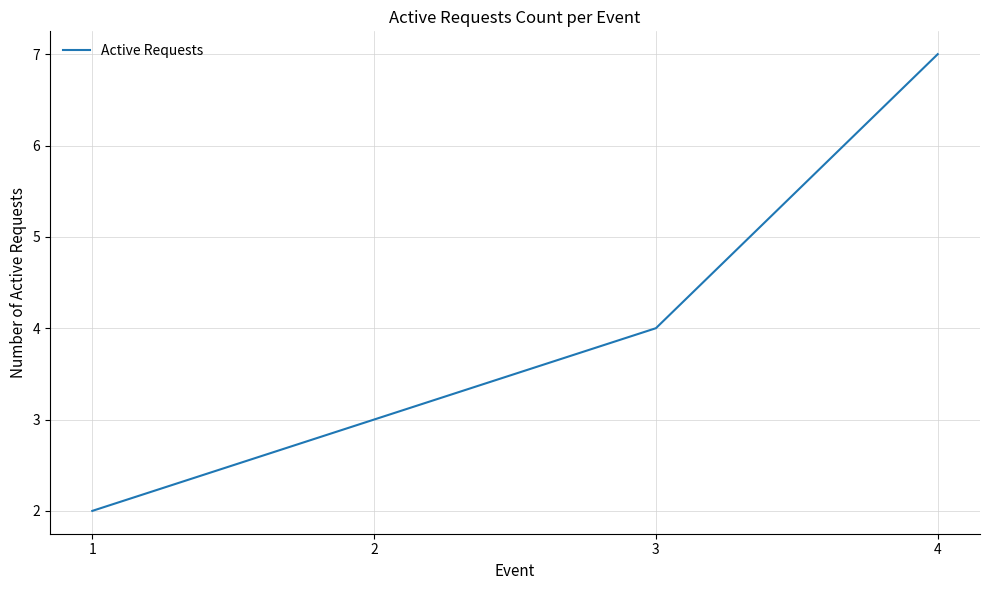

The chart shows a value of 6 at 3. True or false?

False